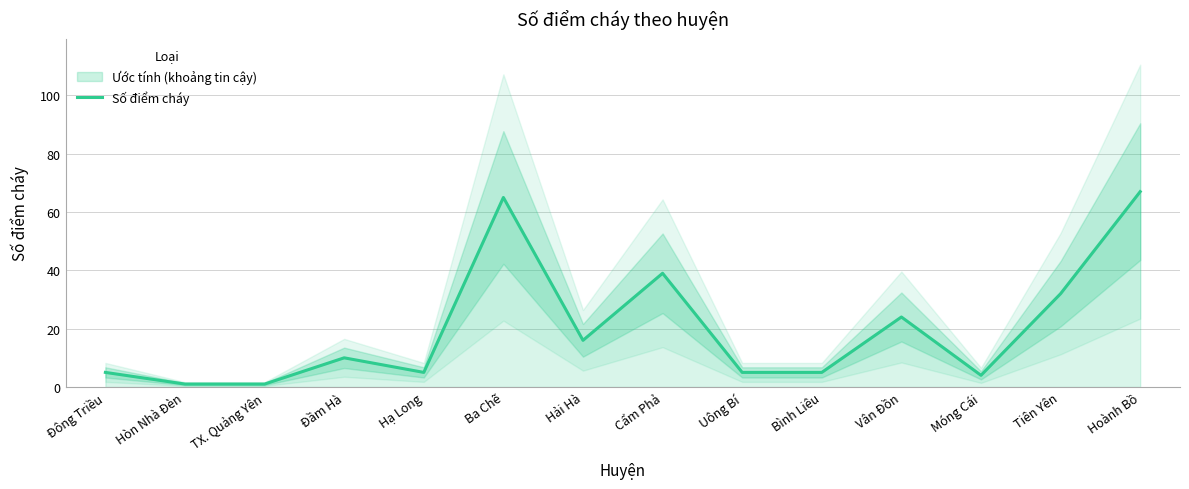

Reading right to left, list all the values displayed in this chart.

Hoành Bồ=67	Tiên Yên=32	Móng Cái=4	Vân Đồn=24	Bình Liêu=5	Uông Bí=5	Cẩm Phả=39	Hải Hà=16	Ba Chẽ=65	Hạ Long=5	Đầm Hà=10	TX. Quảng Yên=1	Hòn Nhà Đèn=1	Đông Triều=5